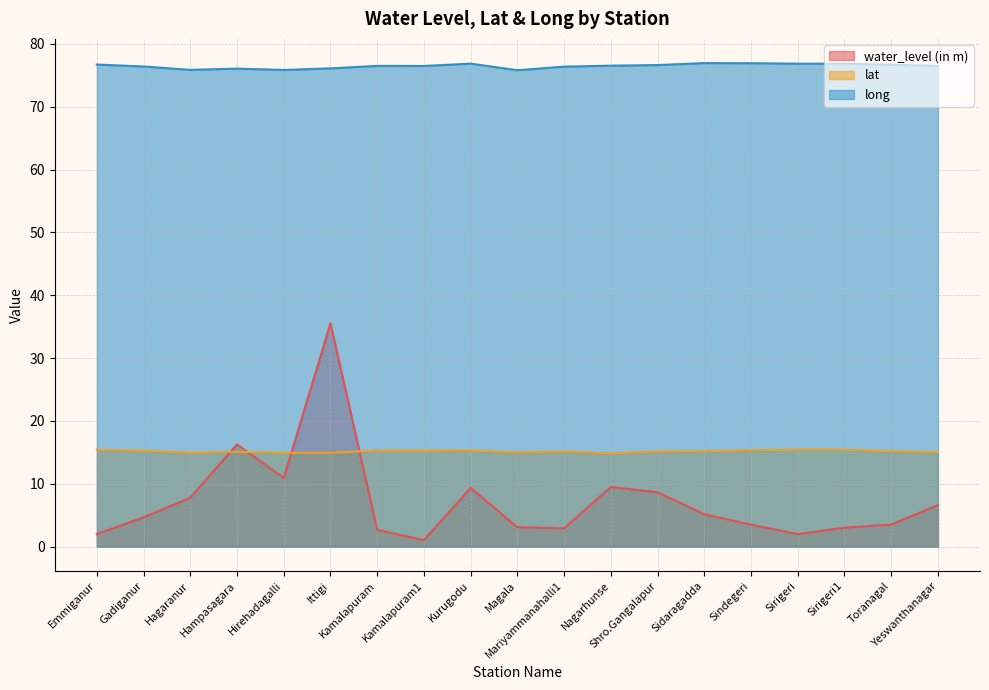

Reading left to right, list all the values displayed in this chart.

water_level (in m): 2.0	4.7	7.8	16.3	10.9	35.5	2.7	1.1	9.3	3.1	2.9	9.5	8.7	5.2	3.5	2.0	3.0	3.5	6.6
lat: 15.4	15.3	14.9	15.1	14.9	14.9	15.3	15.3	15.3	15.0	15.2	14.8	15.2	15.2	15.4	15.4	15.4	15.2	15.0
long: 76.7	76.4	75.9	76.0	75.8	76.1	76.5	76.5	76.8	75.8	76.4	76.5	76.6	76.9	76.9	76.8	76.8	76.7	76.5